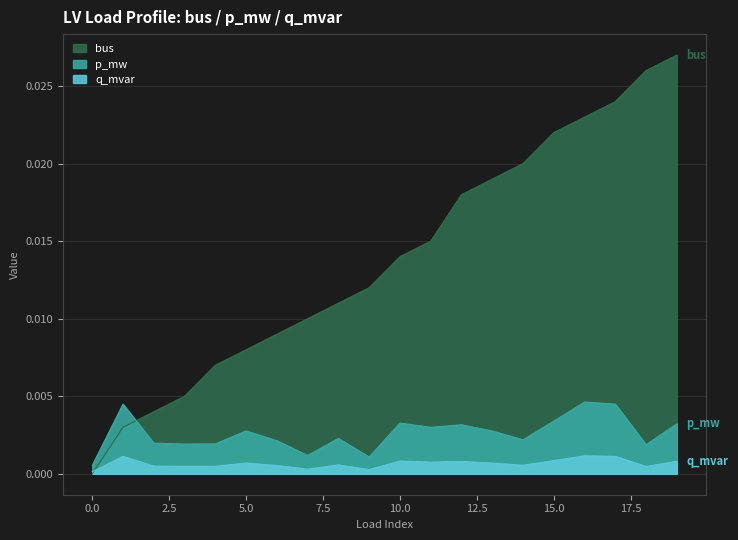

True or false: p_mw has more than 0 points higher than both neighbors.

True